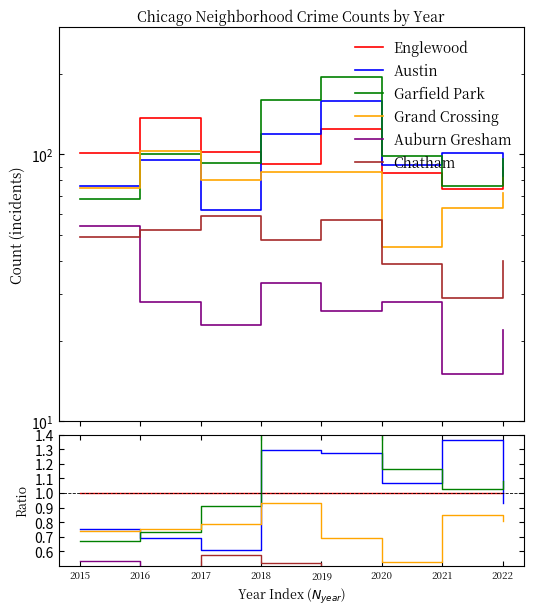

How many data points does each series have?

8